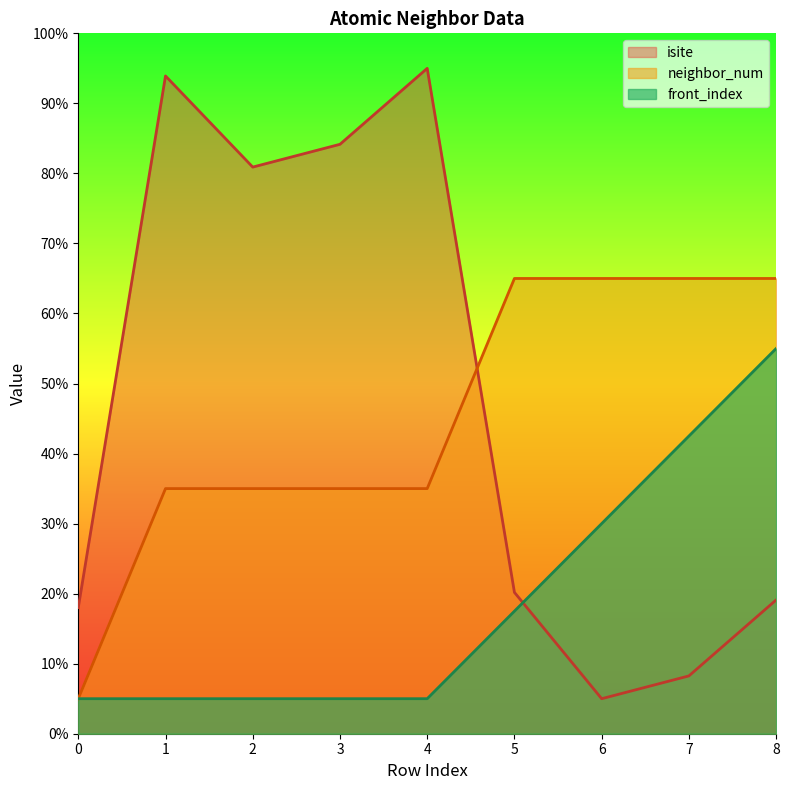

Reading left to right, list all the values displayed in this chart.

isite: 0=18.0	1=93.9	2=80.9	3=84.2	4=95.0	5=20.2	6=5.0	7=8.3	8=19.1
neighbor_num: 0=5.0	1=35.0	2=35.0	3=35.0	4=35.0	5=65.0	6=65.0	7=65.0	8=65.0
front_index: 0=5.0	1=5.0	2=5.0	3=5.0	4=5.0	5=17.5	6=30.0	7=42.5	8=55.0